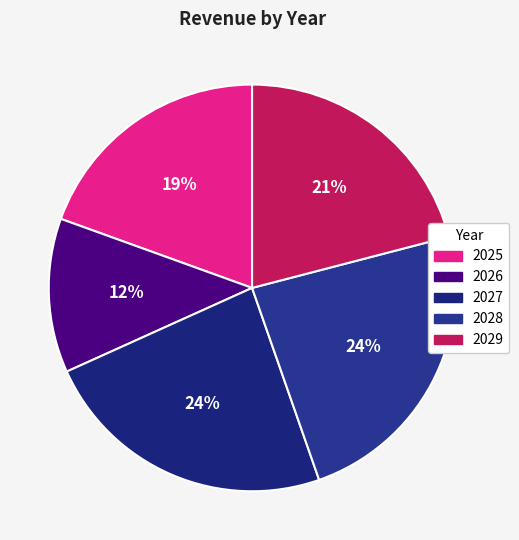

How many segments does this pie chart have?

5